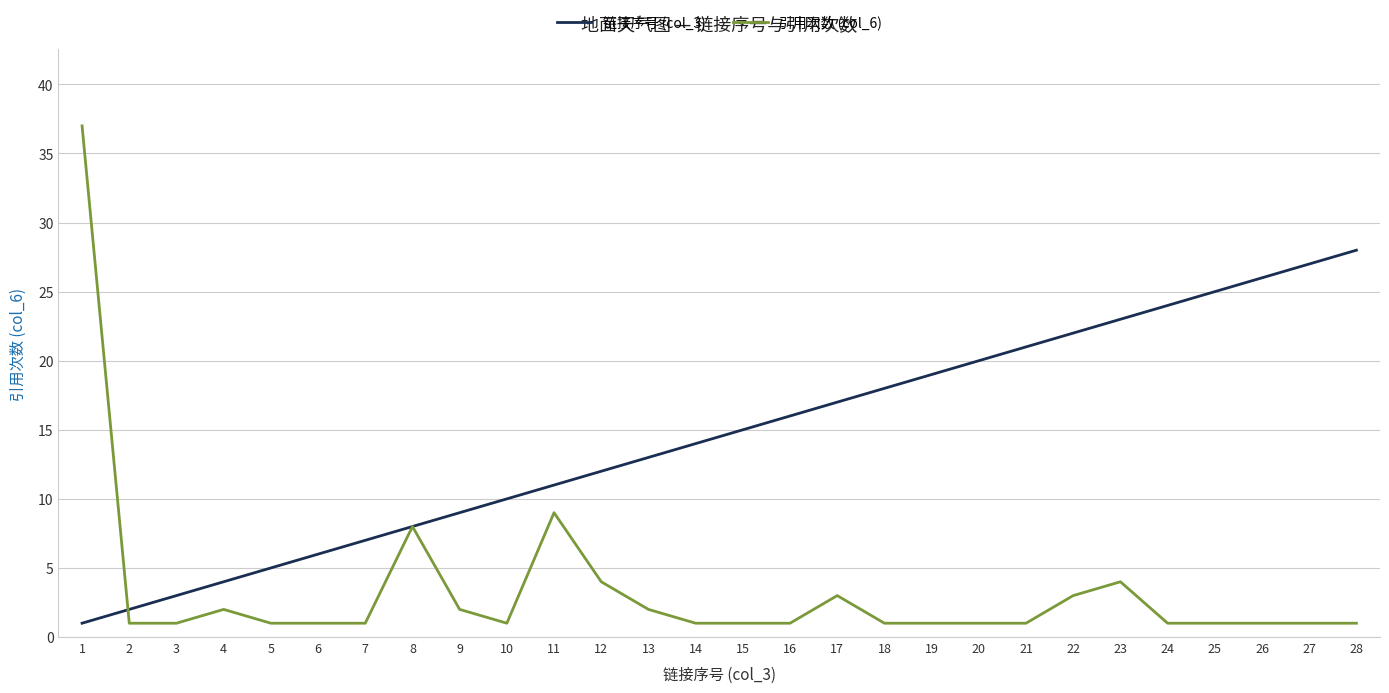

How many lines are shown in the chart?

2